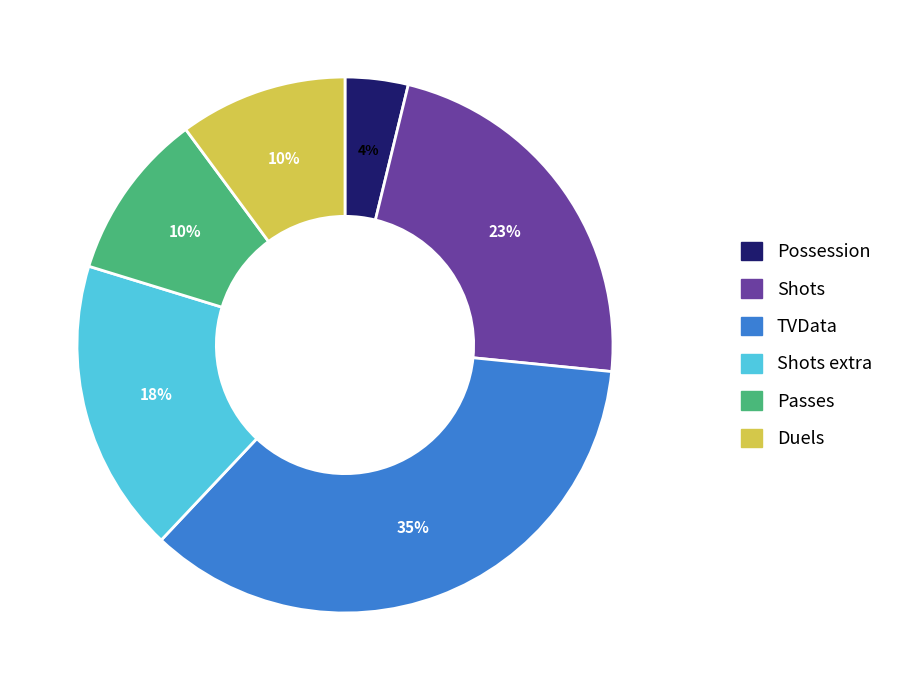

Do Shots and Passes together represent more than half of the pie?

No